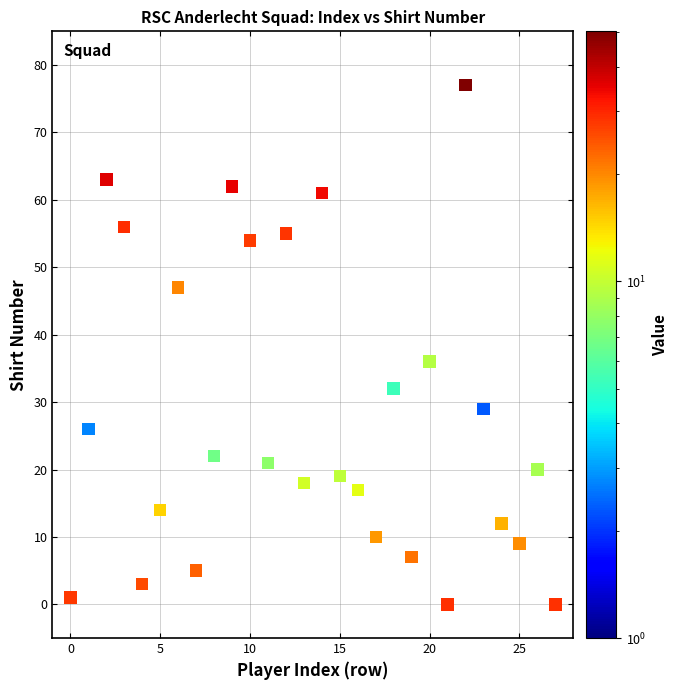

What Y value in the scatter plot is closest to 38?

36